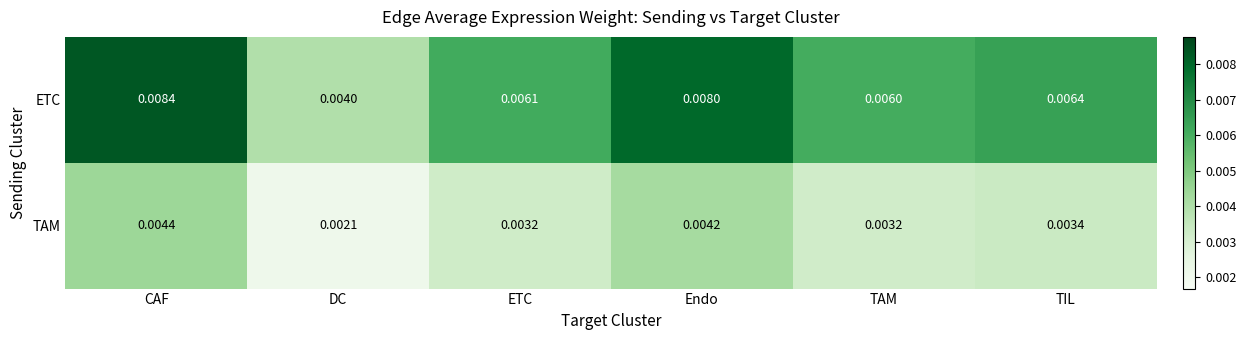

Rank the series at DC from lowest to highest value.

TAM, ETC